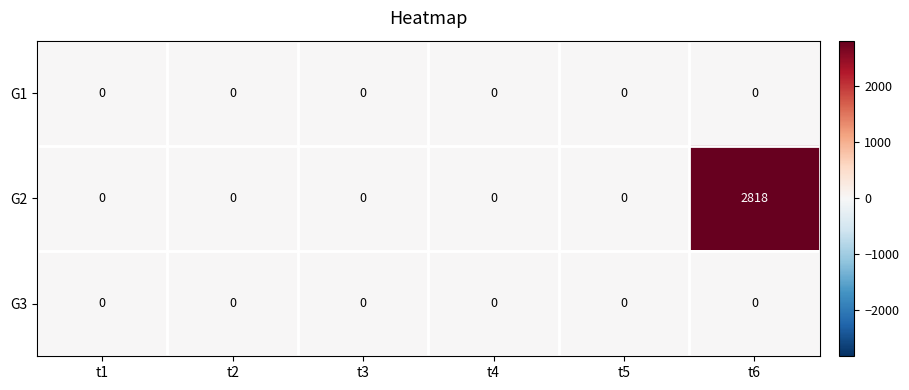

Is it true that G3 equals 0 at t5?

True